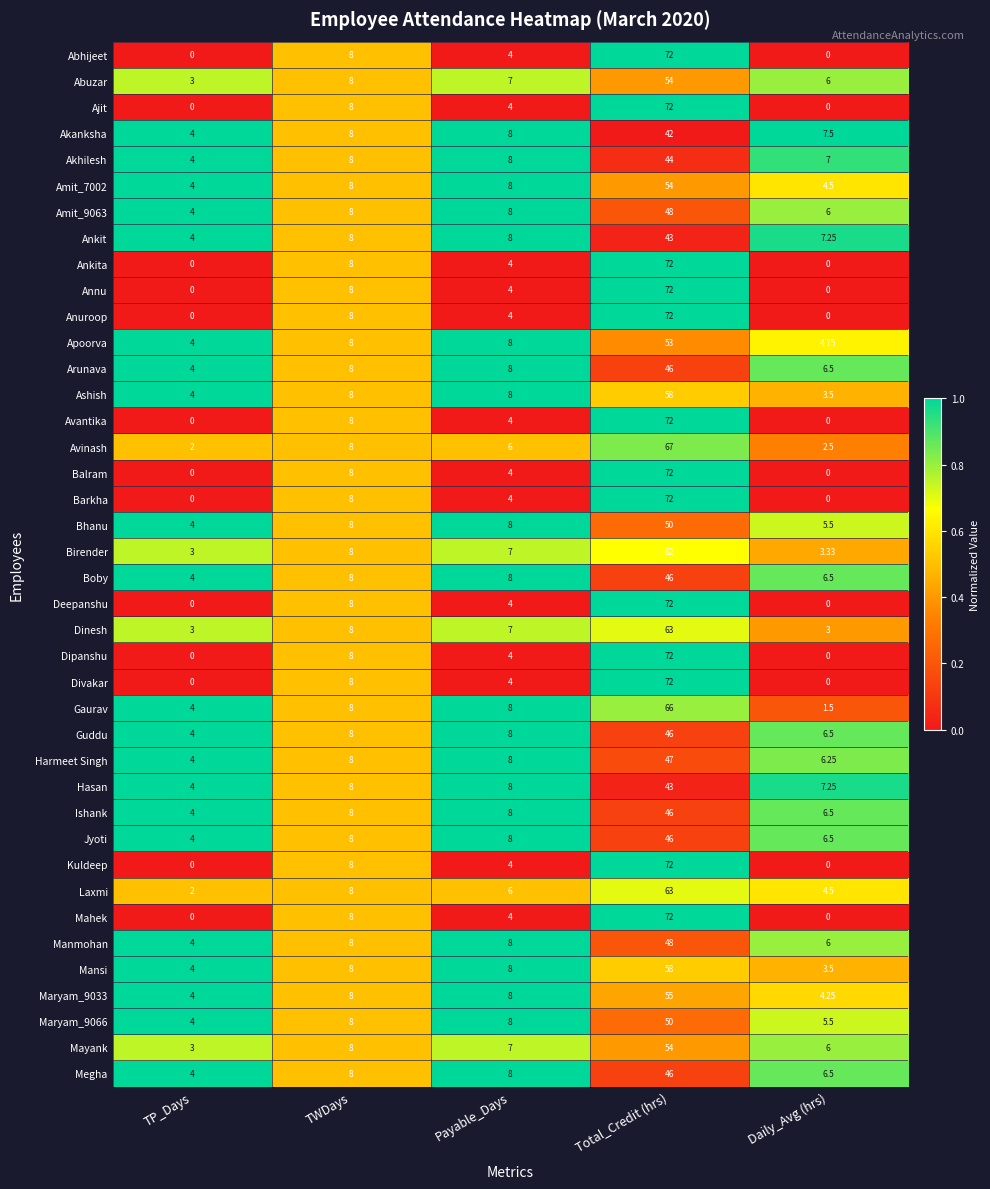

Which series has the largest total across all categories?

Gaurav